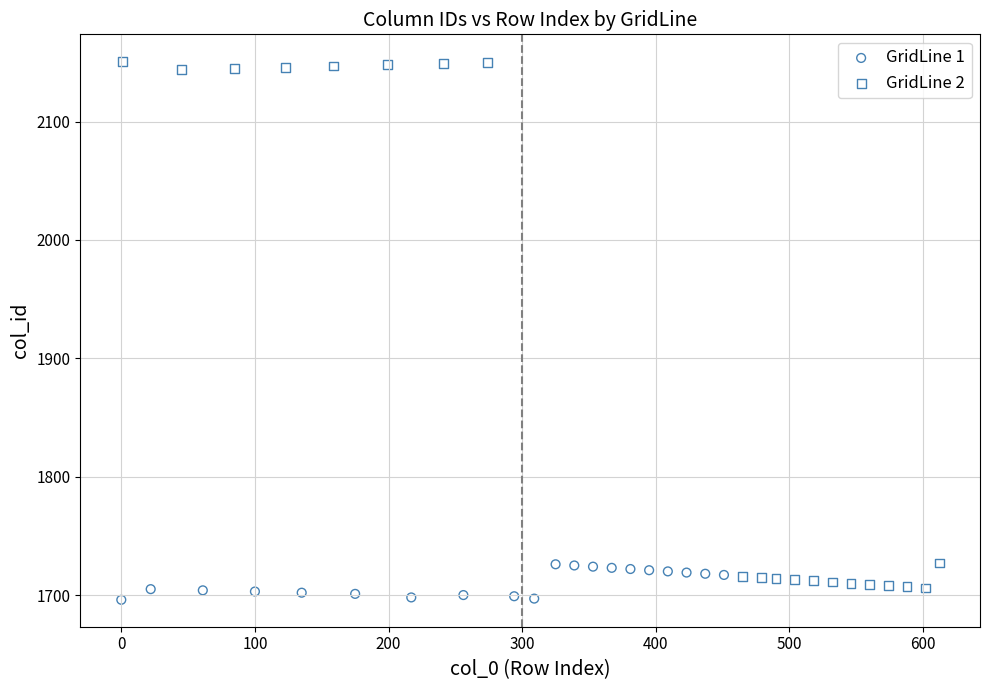

What are all the series names shown in the legend?

GridLine 1, GridLine 2